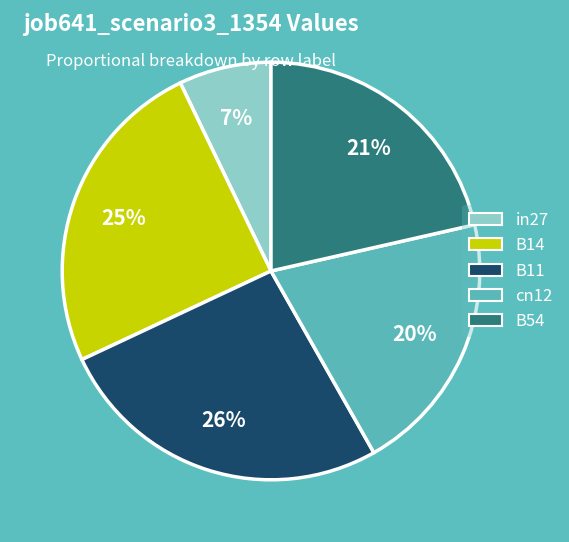

The in27 slice represents 7% of the pie. True or false?

True